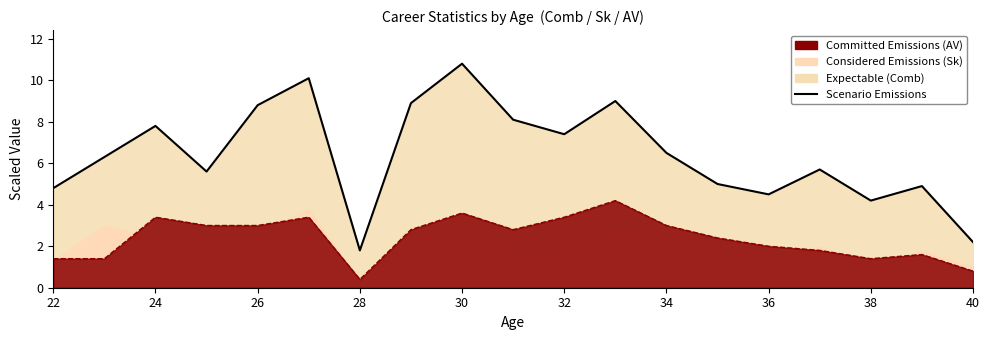

At which label does the data first exceed 6?

24